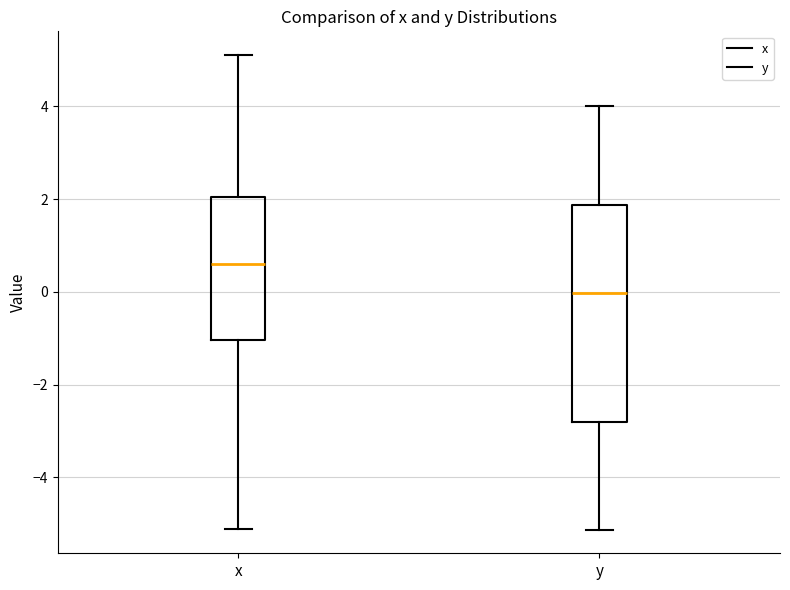

Which box is the tallest, from its lower edge to its upper edge?

y